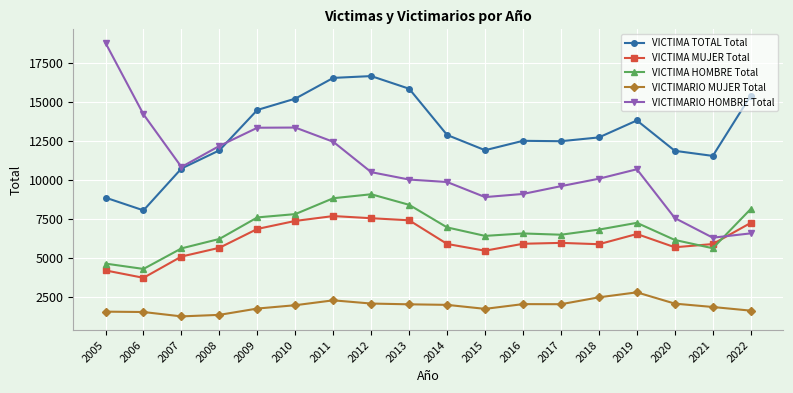

Which category has the highest value across all series?

2005